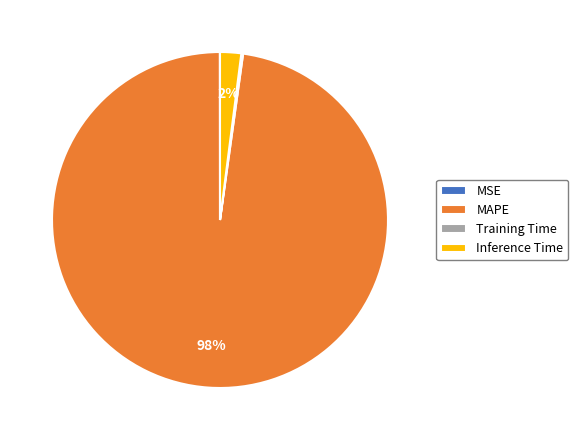

Which slice is the largest?

MAPE